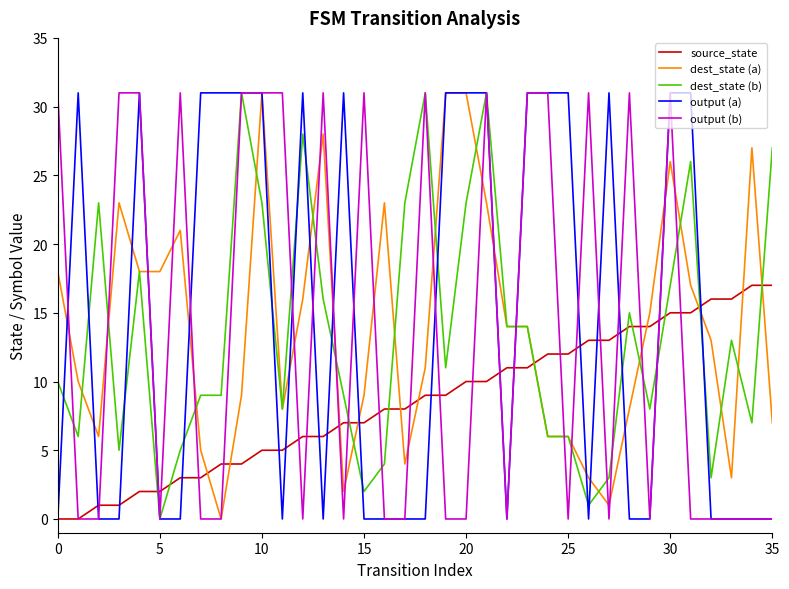

How many lines are shown in the chart?

5